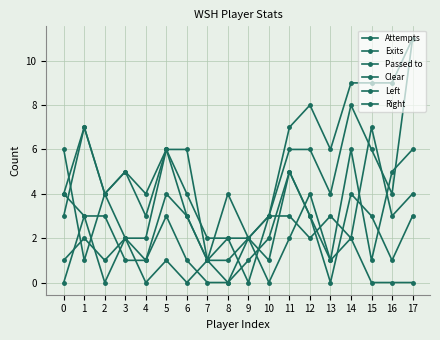

How many series are shown in this chart?

6